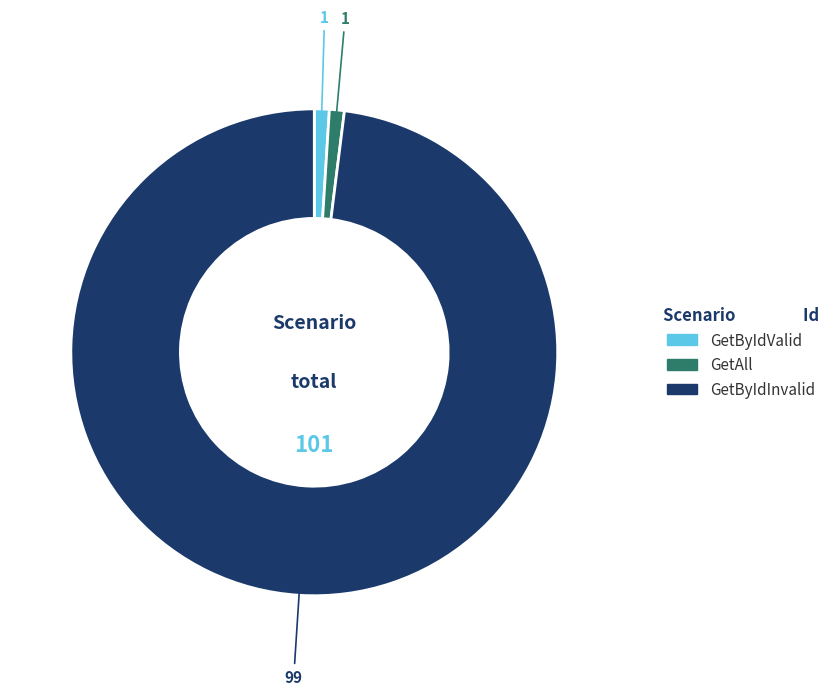

Between GetAll and GetByIdInvalid, which is larger?

GetByIdInvalid